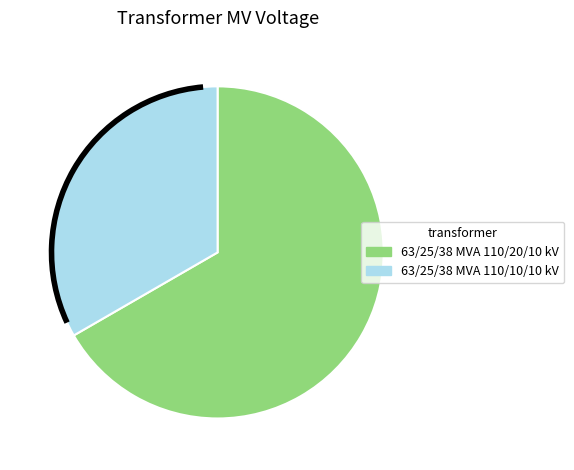

Does any single category account for the majority?

Yes